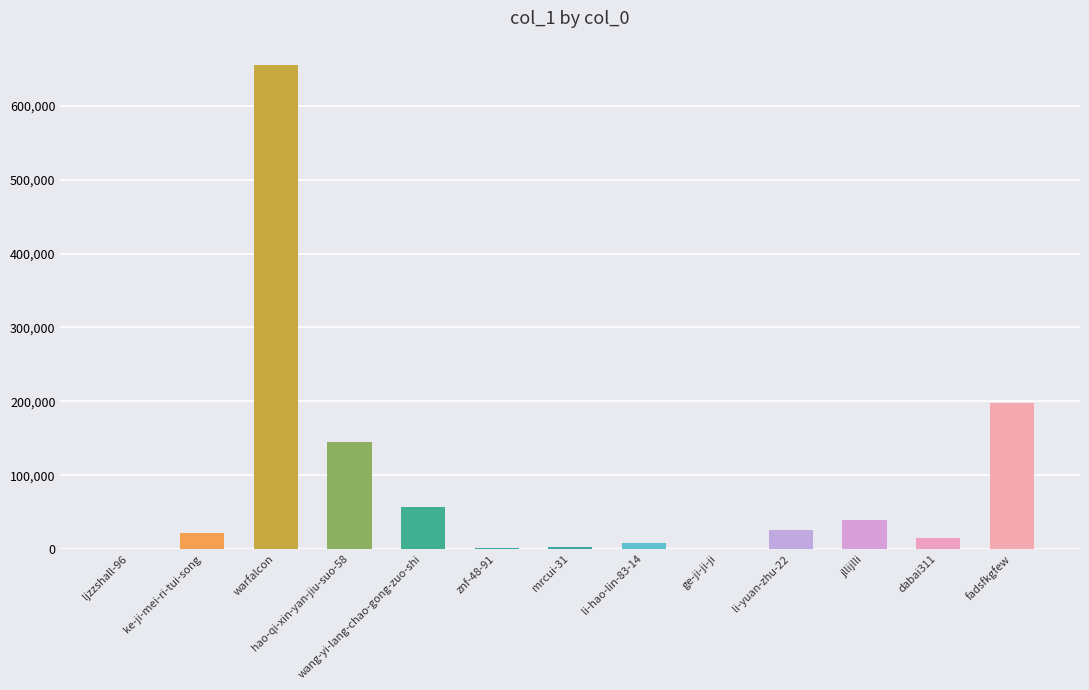

What is the sum of the values at warfalcon and li-hao-lin-83-14?

663706